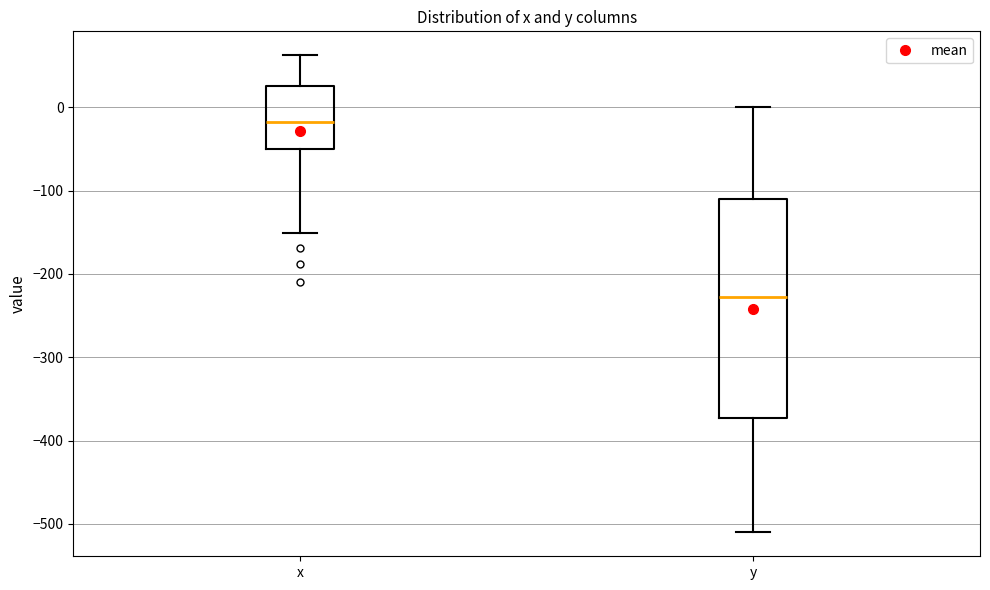

Which box is the tallest, from its lower edge to its upper edge?

y